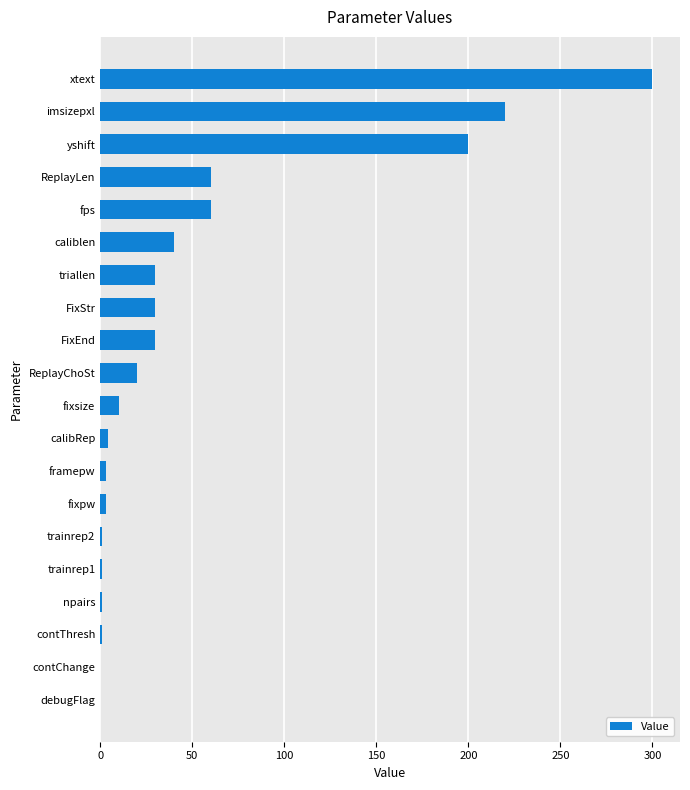

The value at caliblen is 40.0. True or false?

True